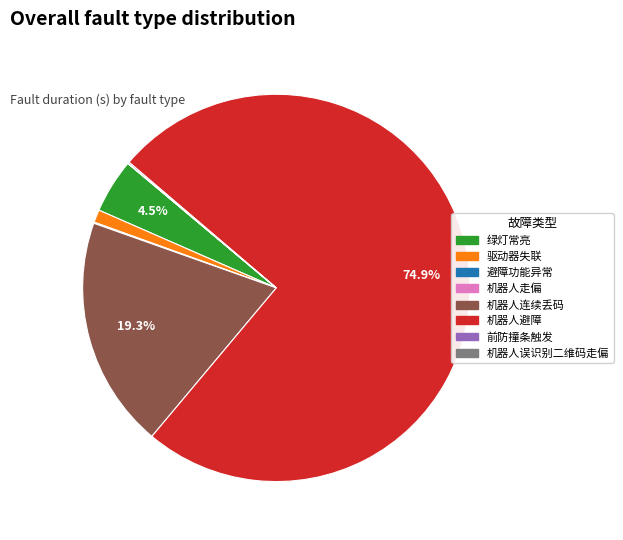

Which slice is the largest?

机器人避障